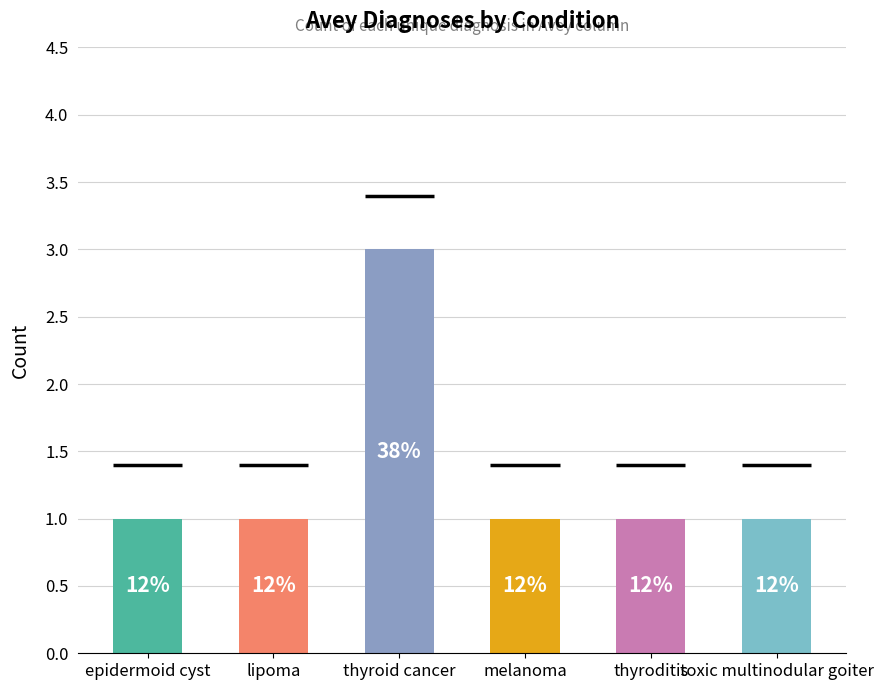

Approximately how many times larger is the value at thyroid cancer compared to lipoma?

3.0